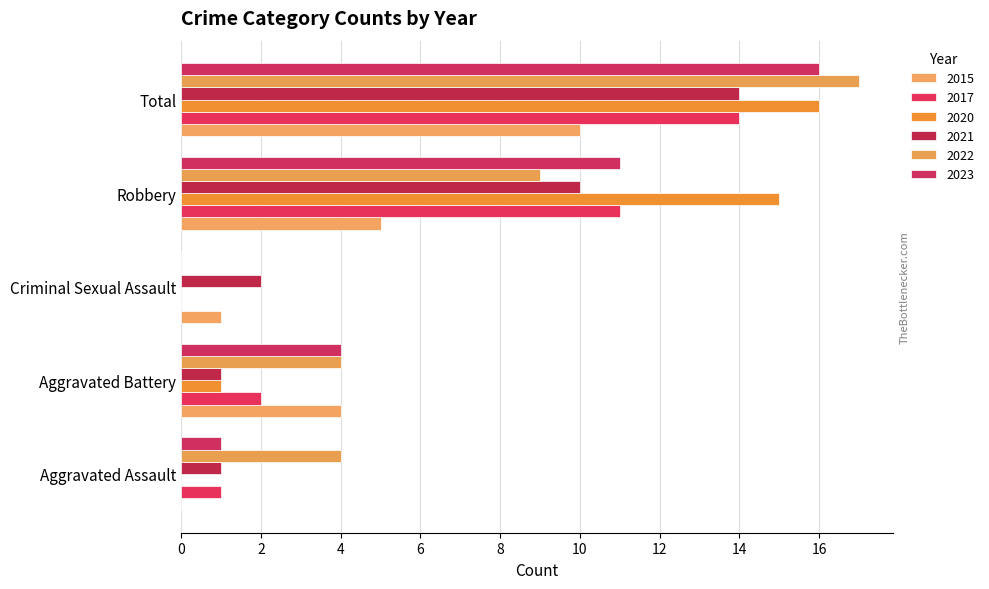

Count the number of categories in the chart.

5